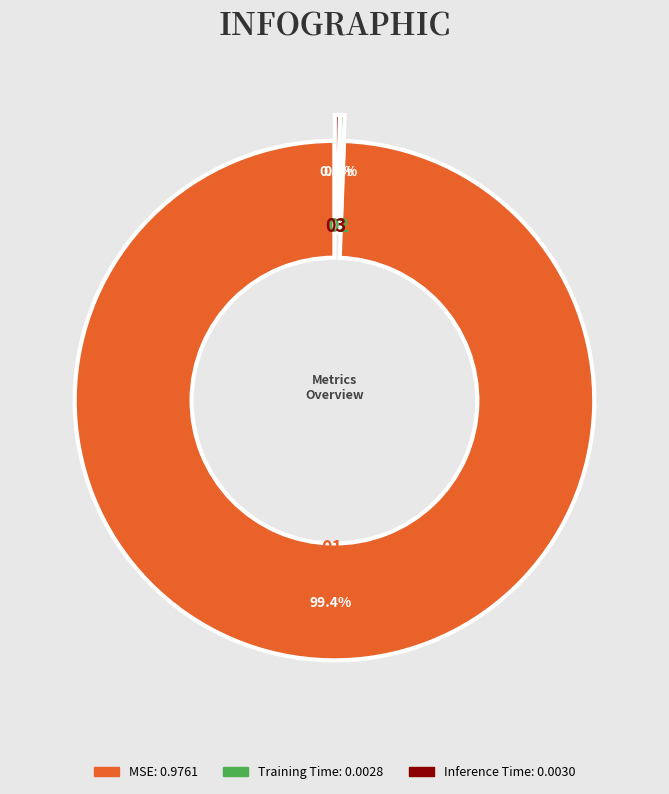

Count the number of slices in the pie.

3